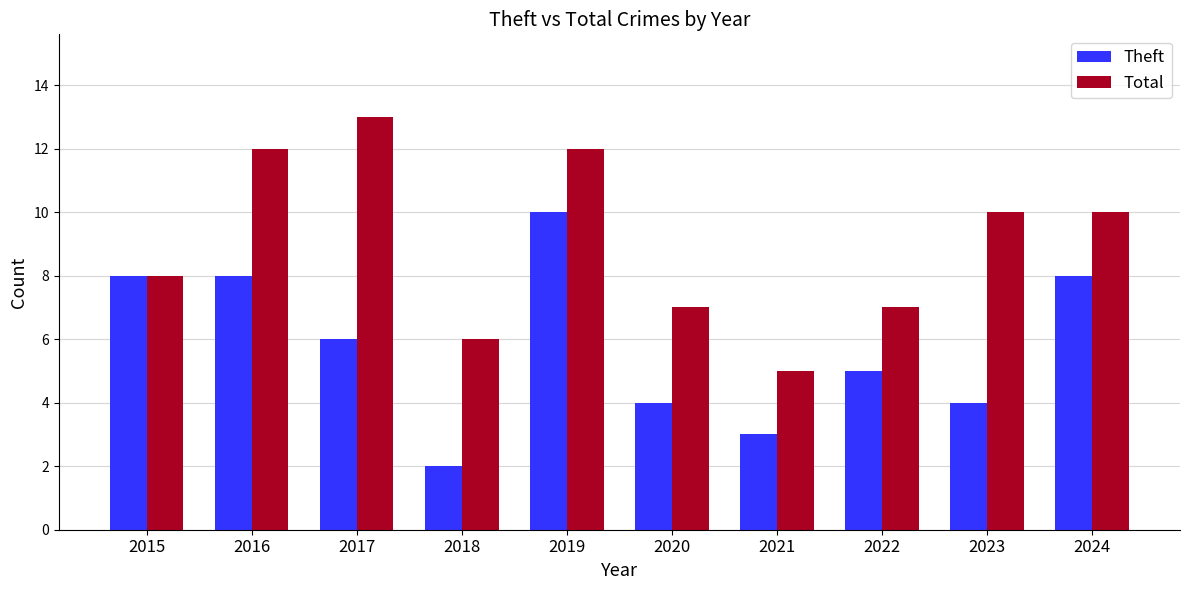

Is the value of Total at 2019 greater than the value of Theft at 2020?

Yes